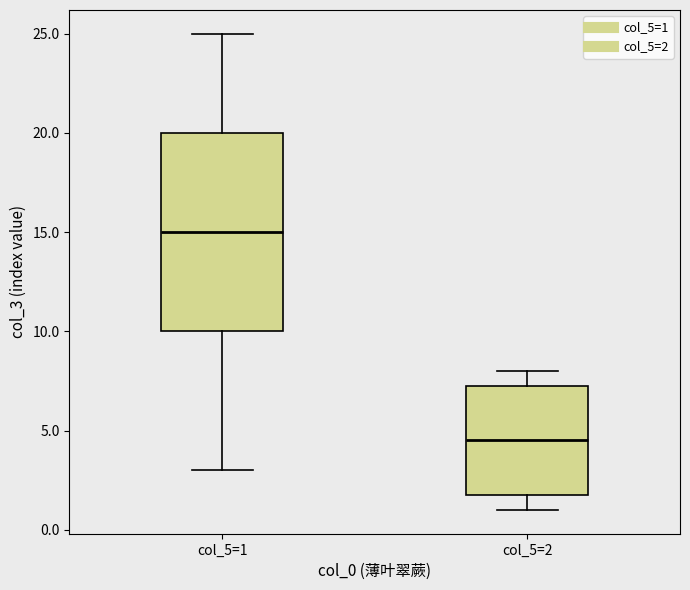

Reading left to right, transcribe this box plot: for each box, give where its median line is, the range the box spans, and where its two whiskers end, as read against the y-axis. The values are not printed on the chart, so give them approximately, as read against the axis.

col_5=1: median 15.0, box 10.0 to 20.0, whiskers 3.0 to 25.0
col_5=2: median 4.5, box 2.0 to 7.5, whiskers 1.0 to 8.0